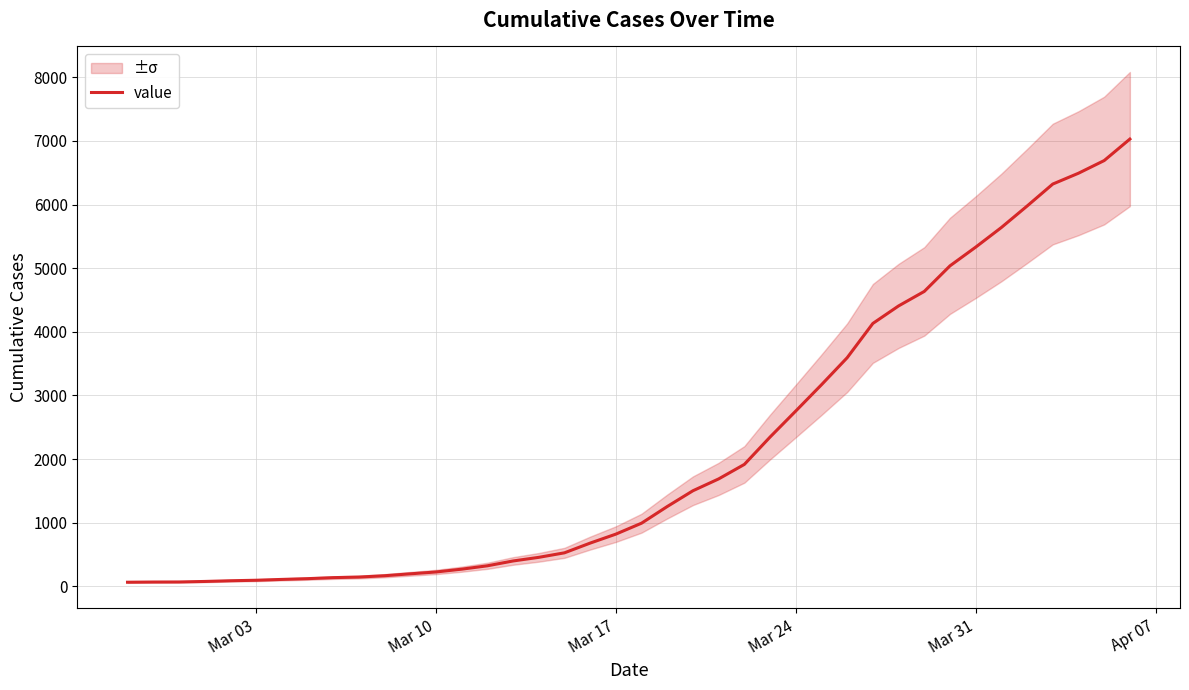

What is the greatest value displayed?

7030